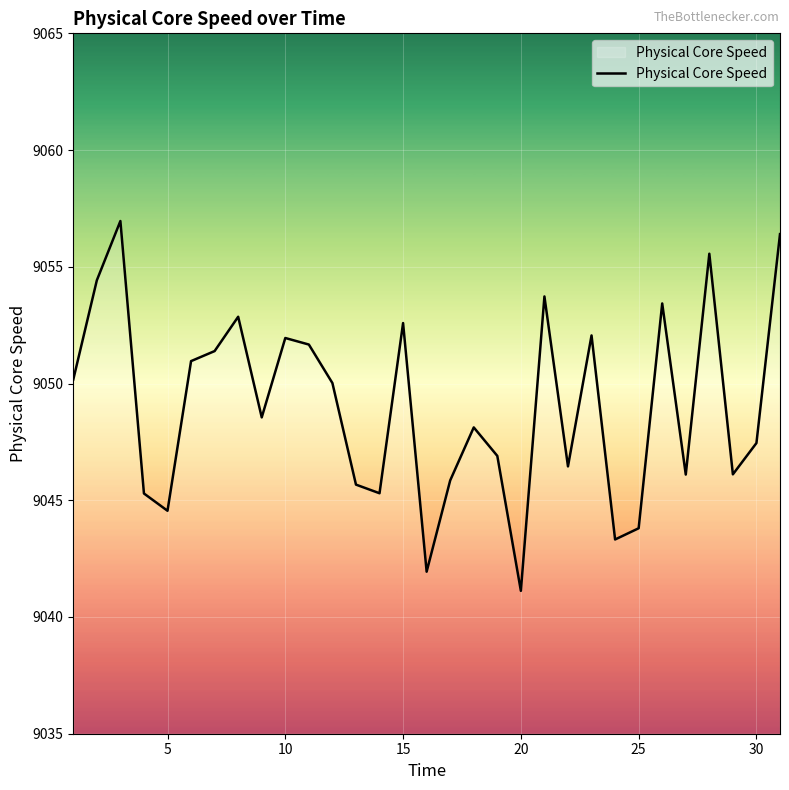

How many distinct data groups are displayed?

1